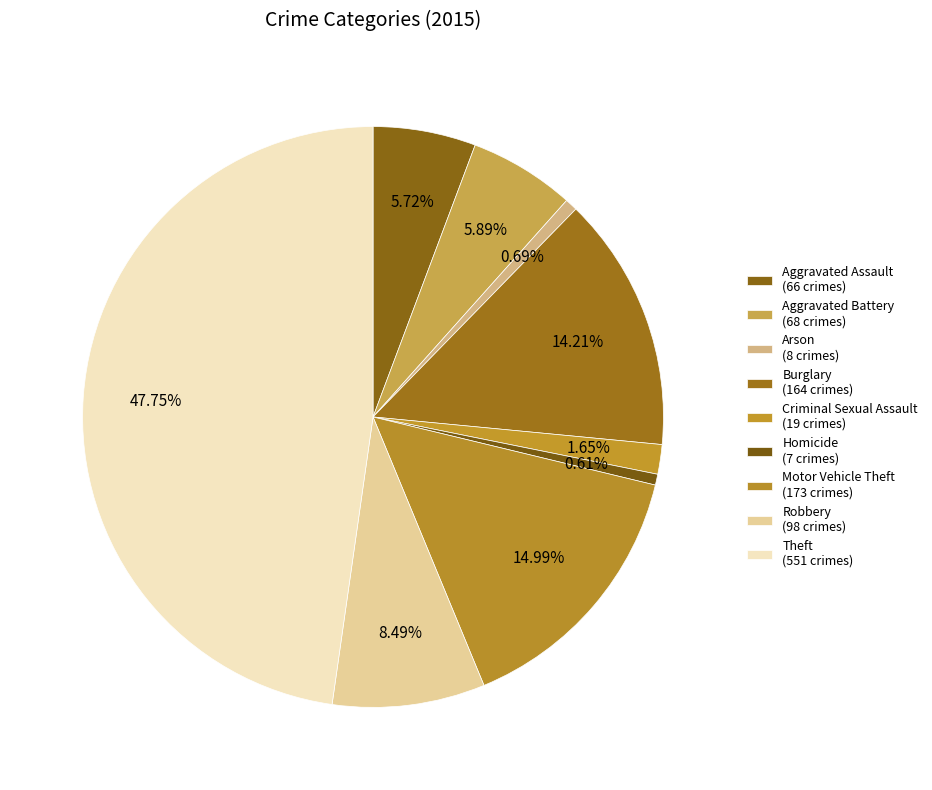

What is the smallest slice in the pie chart?

Homicide